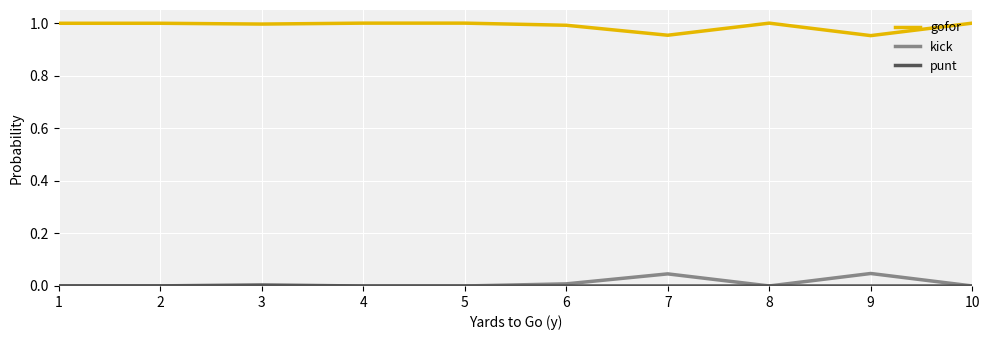

How many lines are shown in the chart?

3